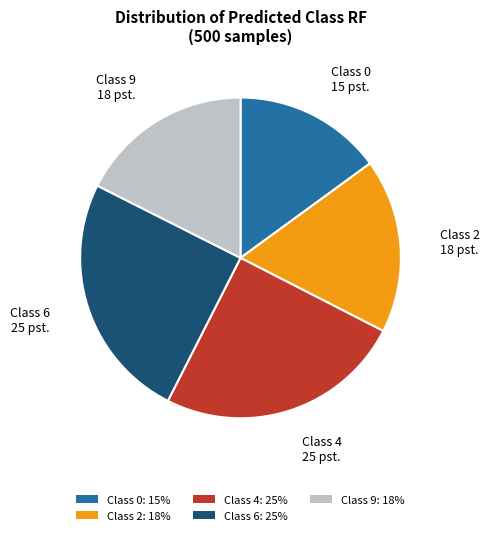

What is the smallest slice in the pie chart?

Class 0: 15%